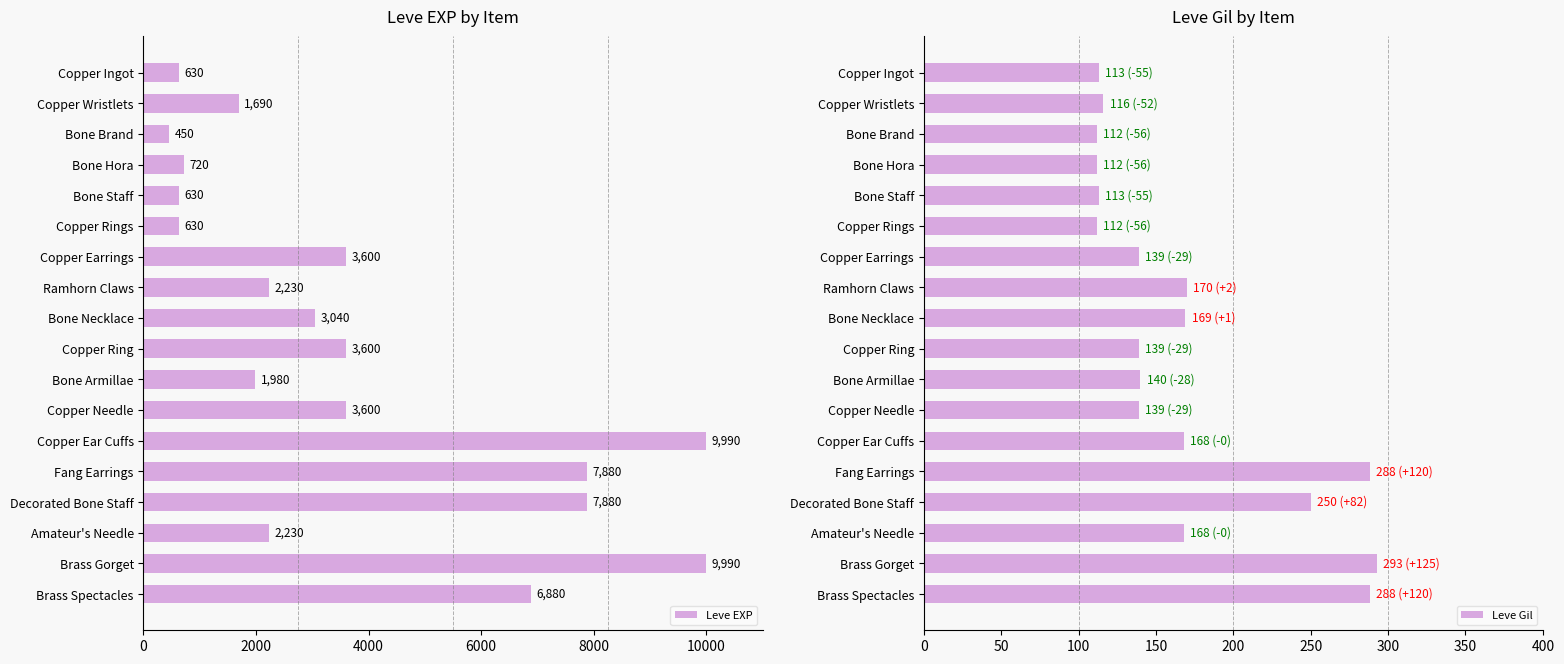

Is it true that Leve EXP equals 630 at Bone Staff?

True